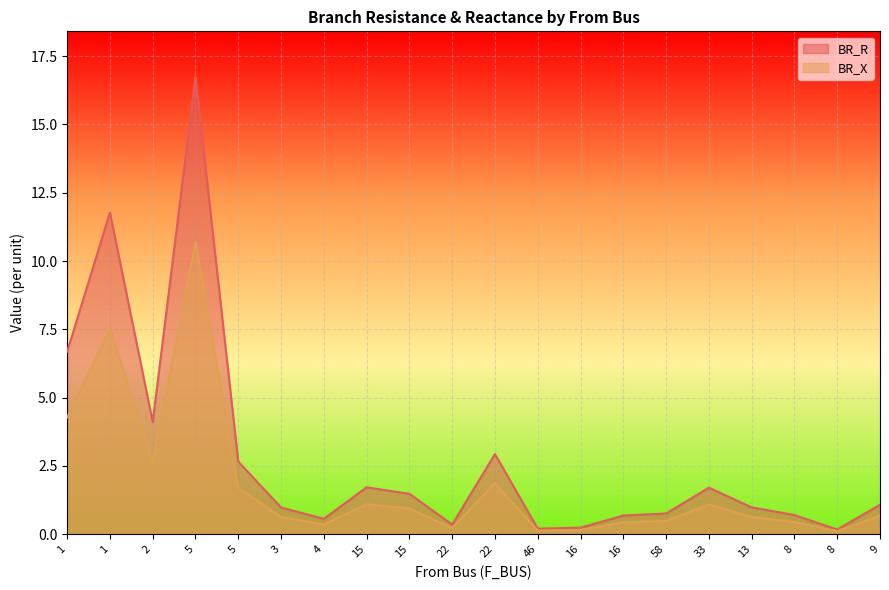

List the labels in order of BR_X value, largest first.

5, 1, 1, 2, 22, 5, 15, 33, 15, 9, 13, 3, 58, 8, 16, 4, 22, 16, 46, 8